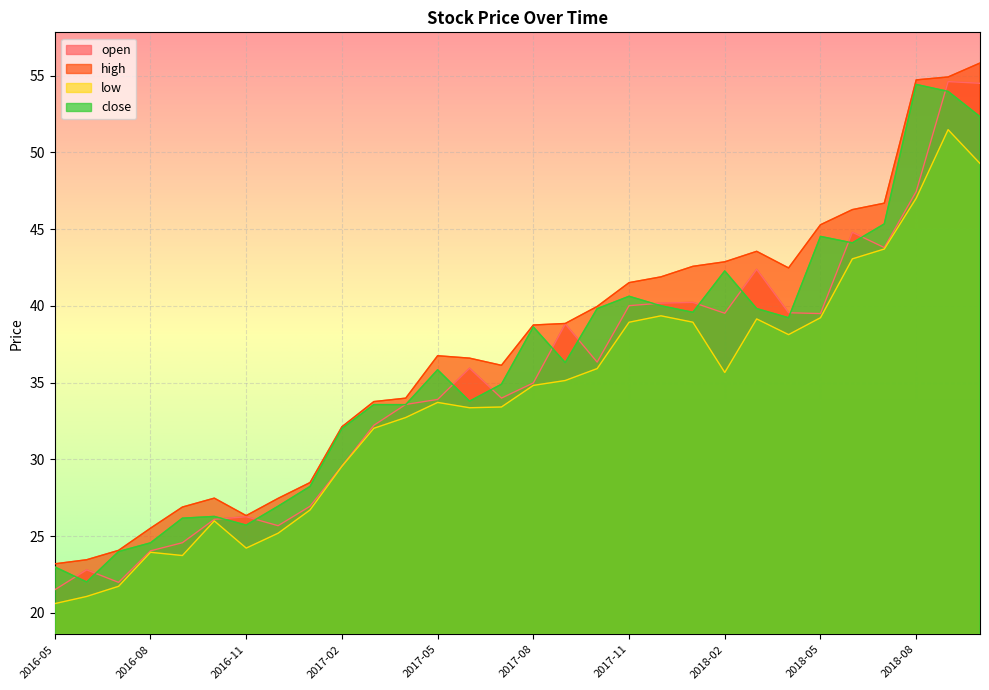

Where is open nearest to the value 38?

2017-09